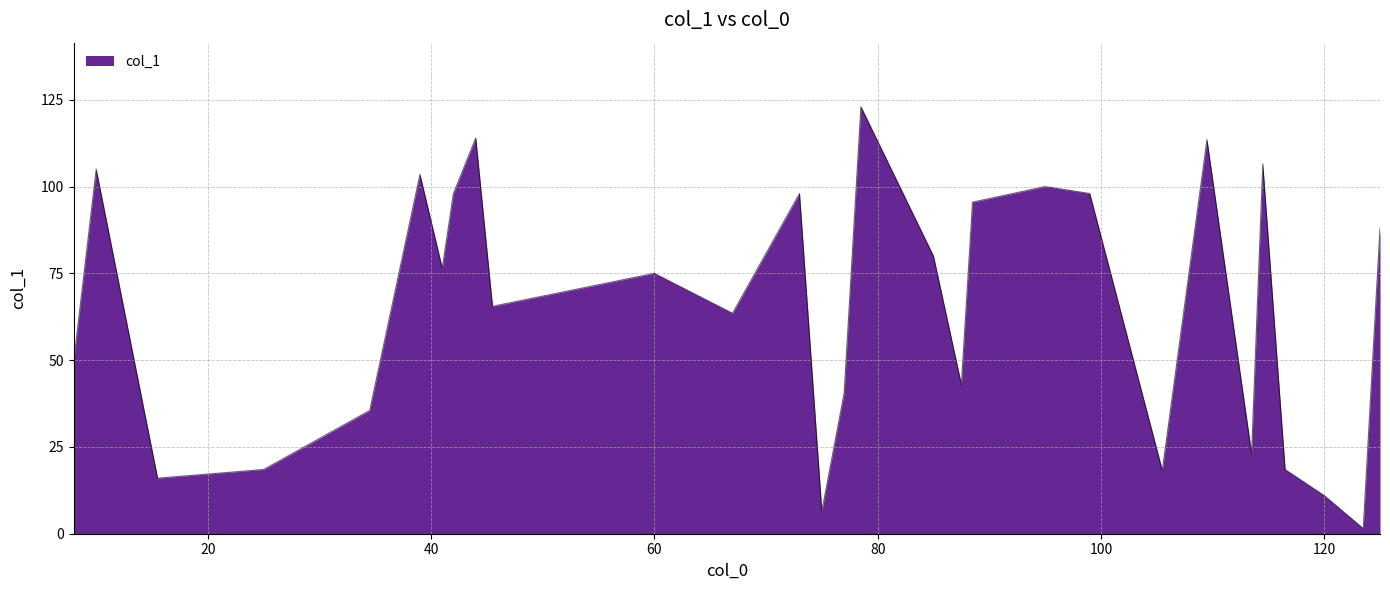

What is the greatest value displayed?

123.0